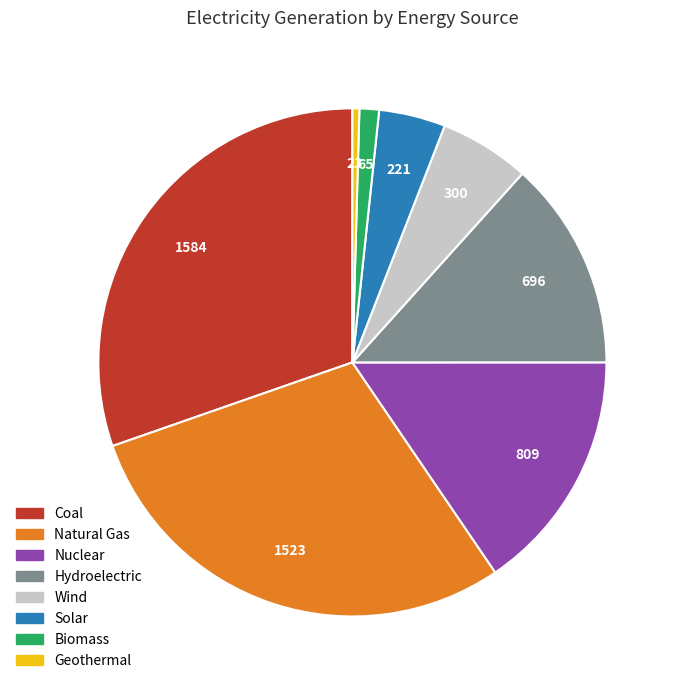

Which category has the smallest portion of the pie?

Geothermal